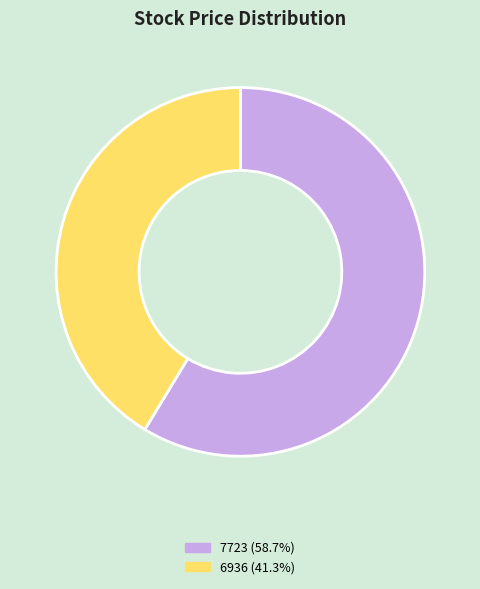

Is it true that 6936 is 41% of the pie?

True